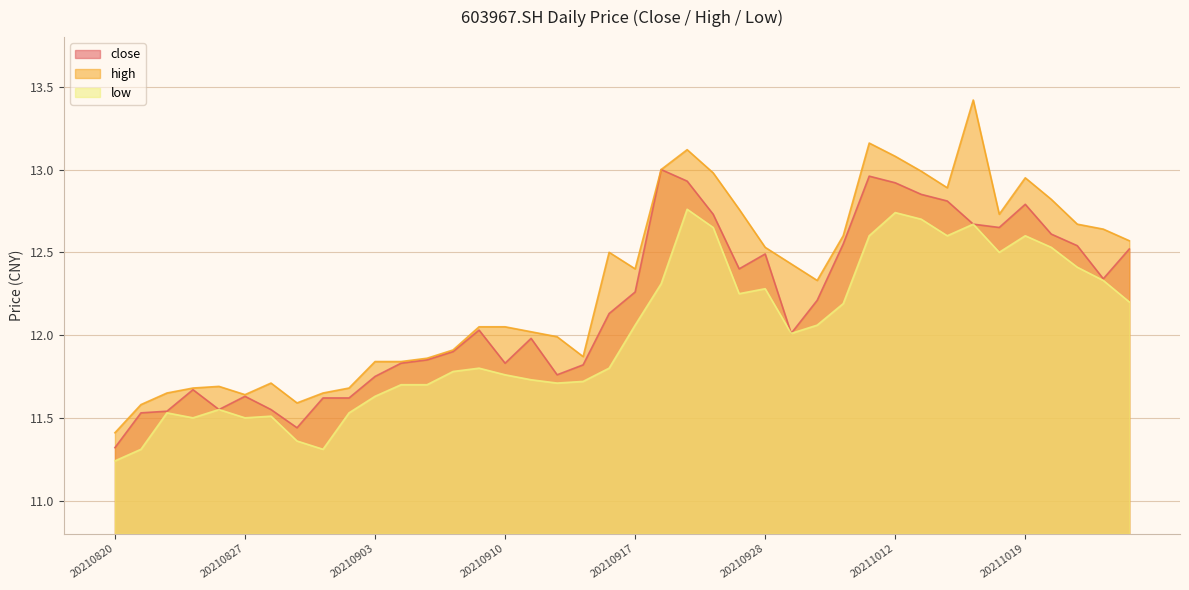

What are all the series names shown in the legend?

close, high, low